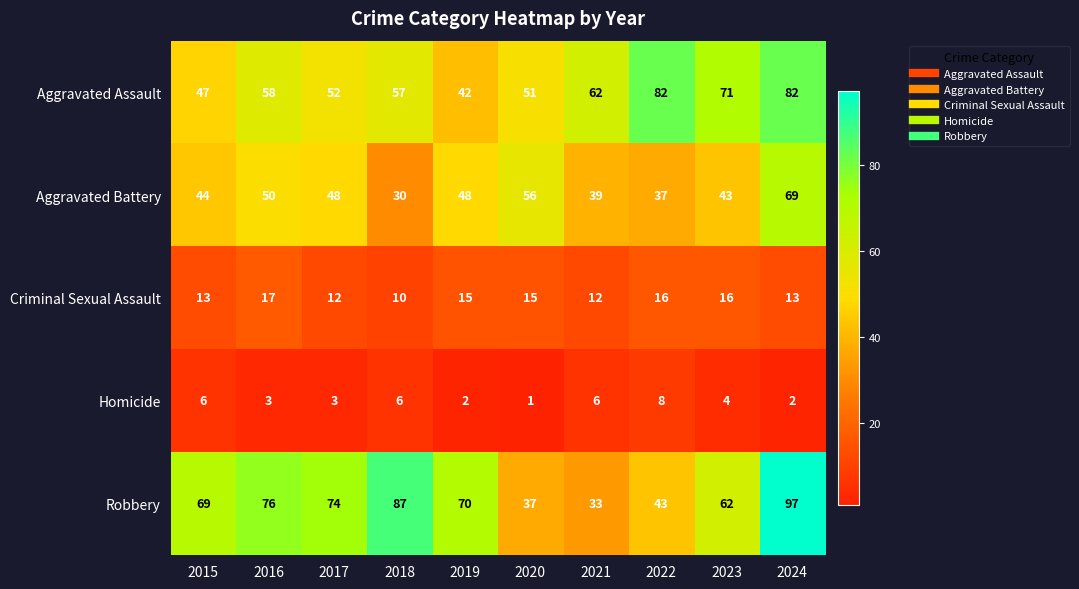

Is it true that Homicide equals 6 at 2018?

True